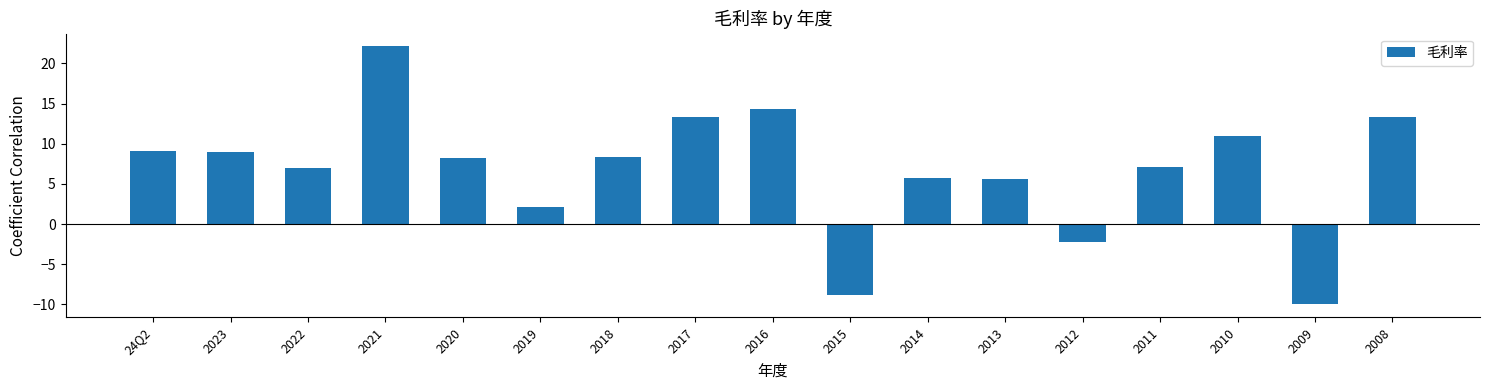

What is the label of the 4th bar from the right?

2011